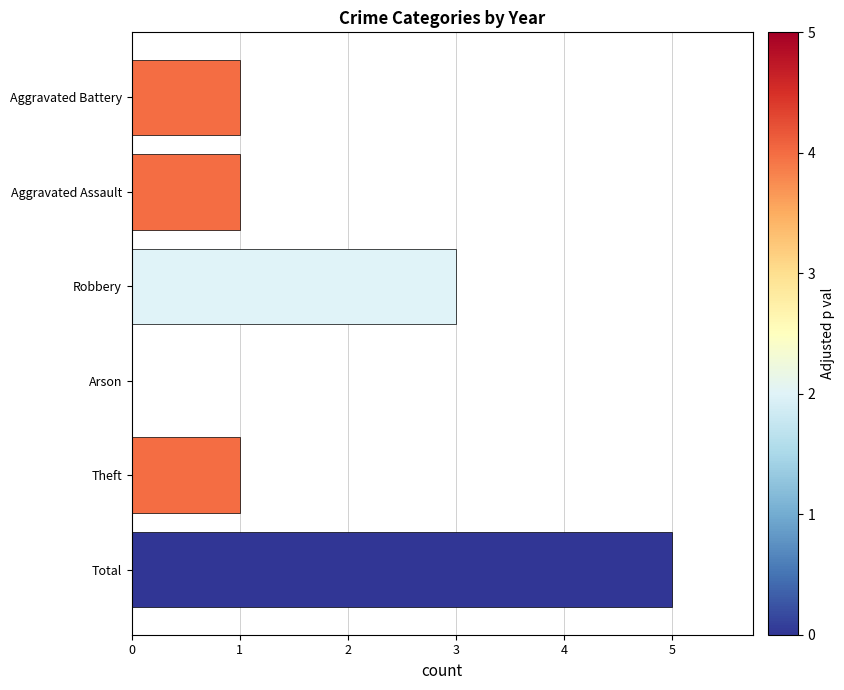

What value does the data have at Robbery?

3